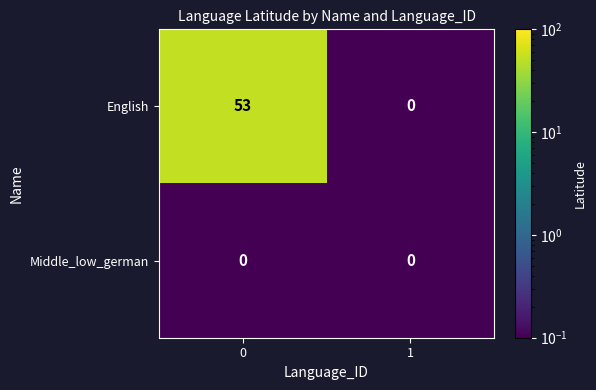

Reading left to right, transcribe all the data shown in this chart.

English: 53	0
Middle_low_german: 0	0